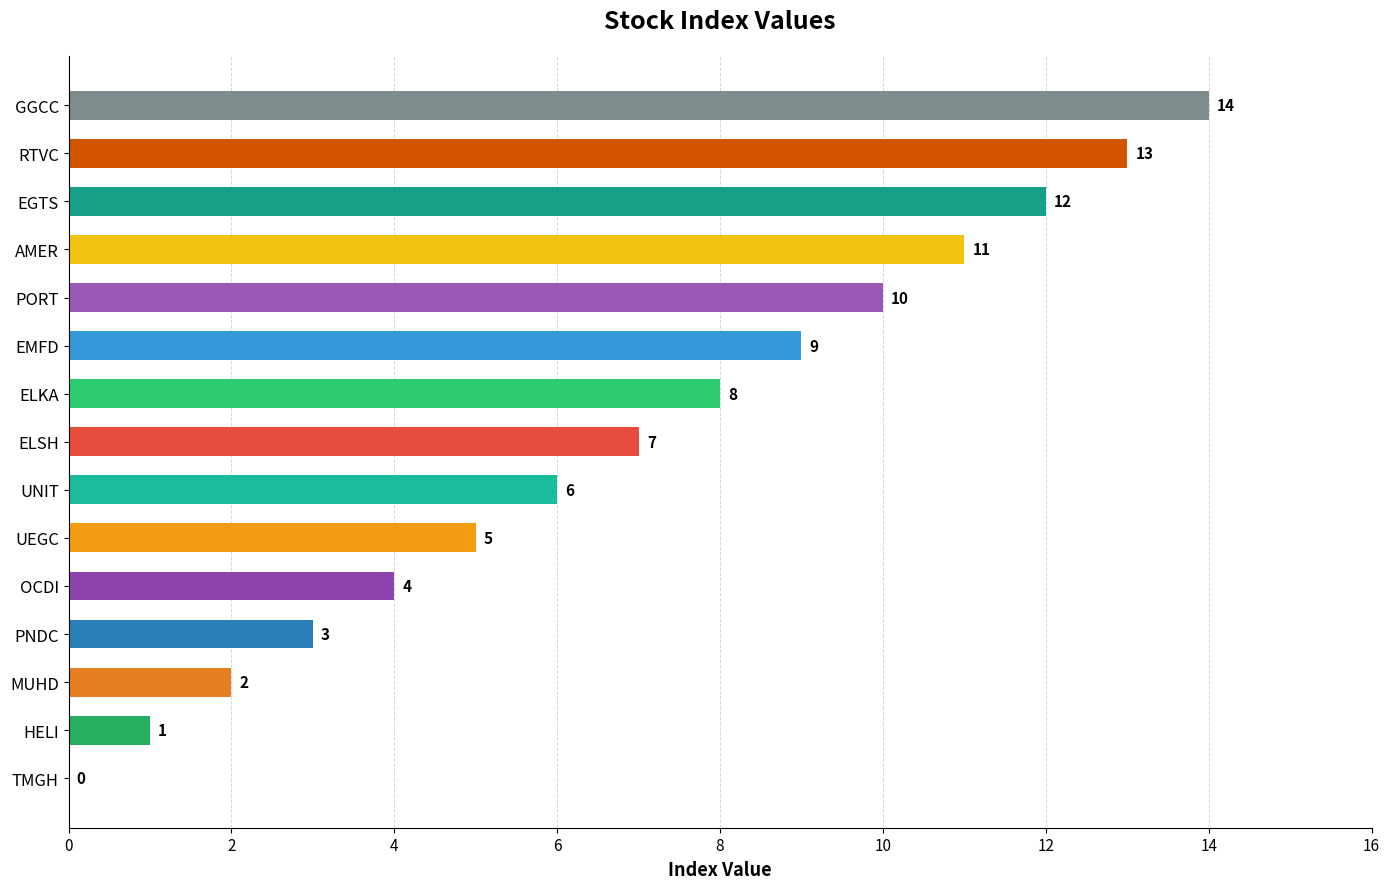

Which has a higher value, UNIT or MUHD?

UNIT